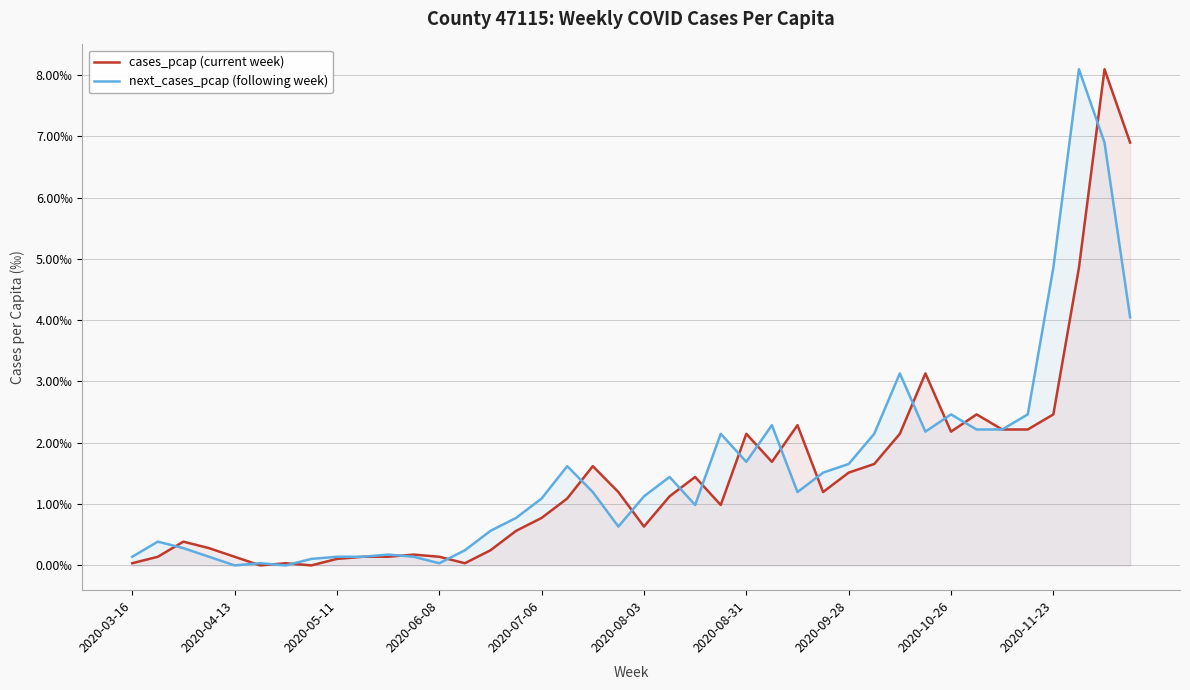

The value of next_cases_pcap (following week) at 2020-06-08 is 0.0. True or false?

False